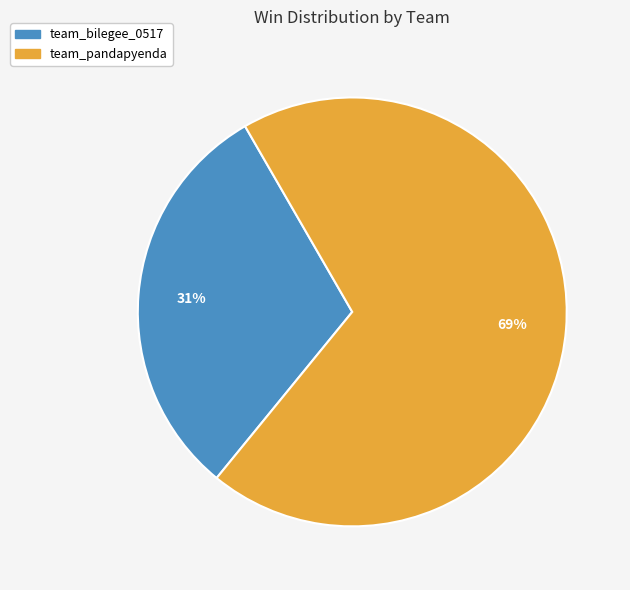

To the nearest percent, what is the difference between the largest and smallest slice percentages?

38%